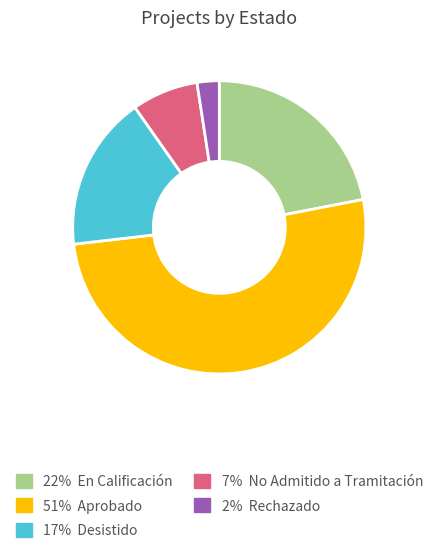

Is there a majority slice in this chart?

Yes